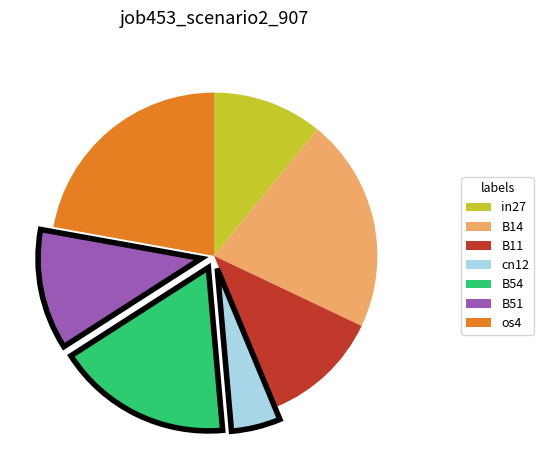

Does B51 account for over 50% of the chart?

No